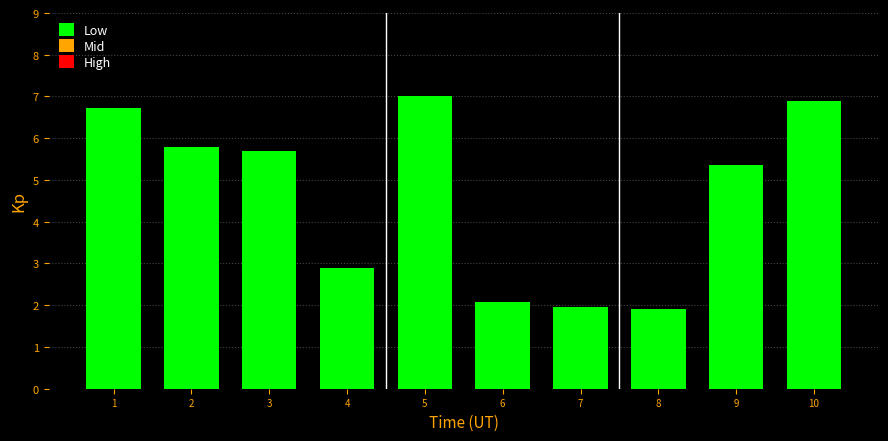

How many bars are there in total?

10